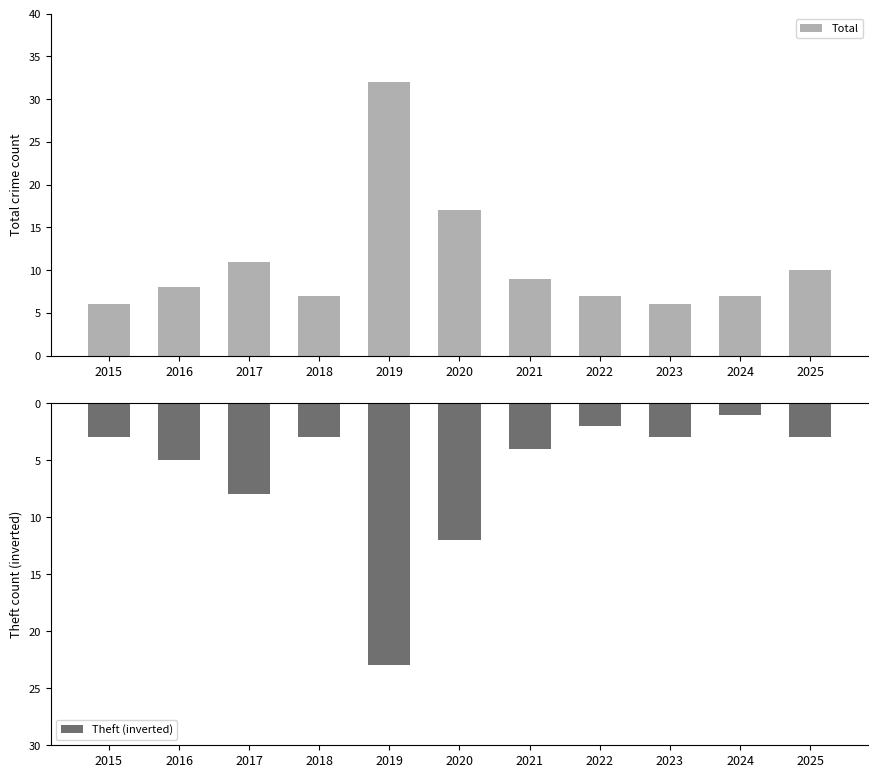

List the labels in order of Theft (inverted) value, largest first.

2024, 2022, 2015, 2018, 2023, 2025, 2021, 2016, 2017, 2020, 2019